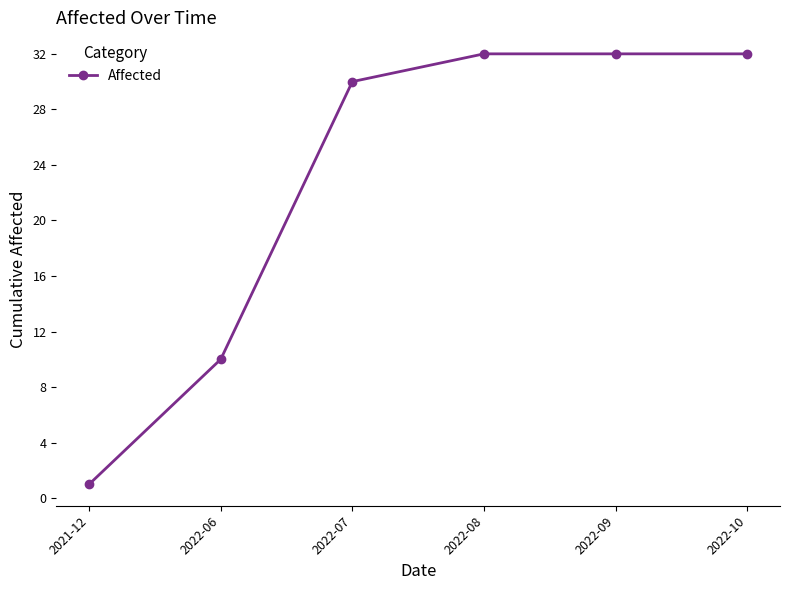

Reading right to left, extract all data points from this chart.

2022-10=32	2022-09=32	2022-08=32	2022-07=30	2022-06=10	2021-12=1